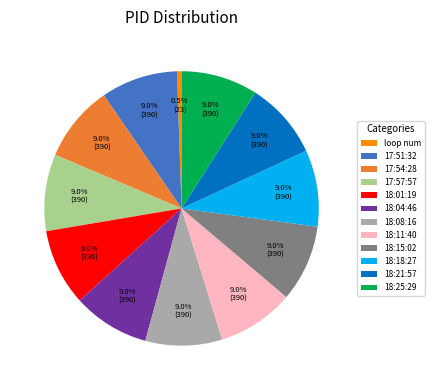

True or false: 18:04:46 accounts for 9% of the total.

True